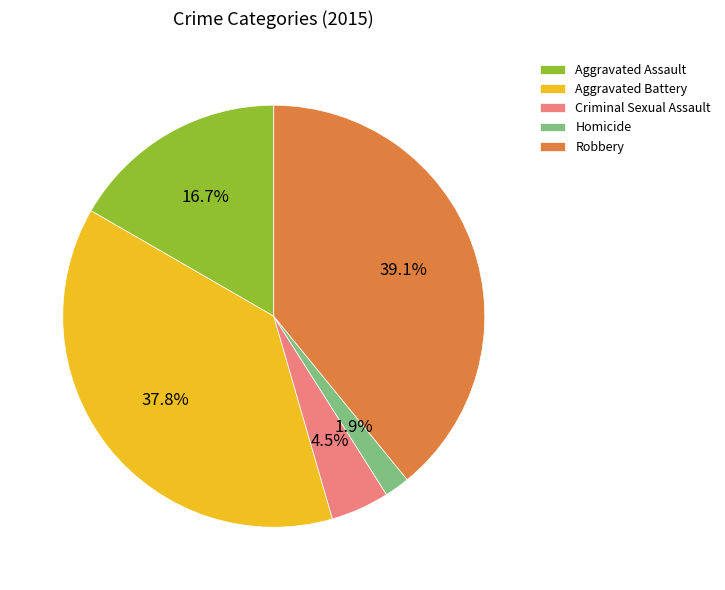

To the nearest percent, what is the average slice percentage?

20%